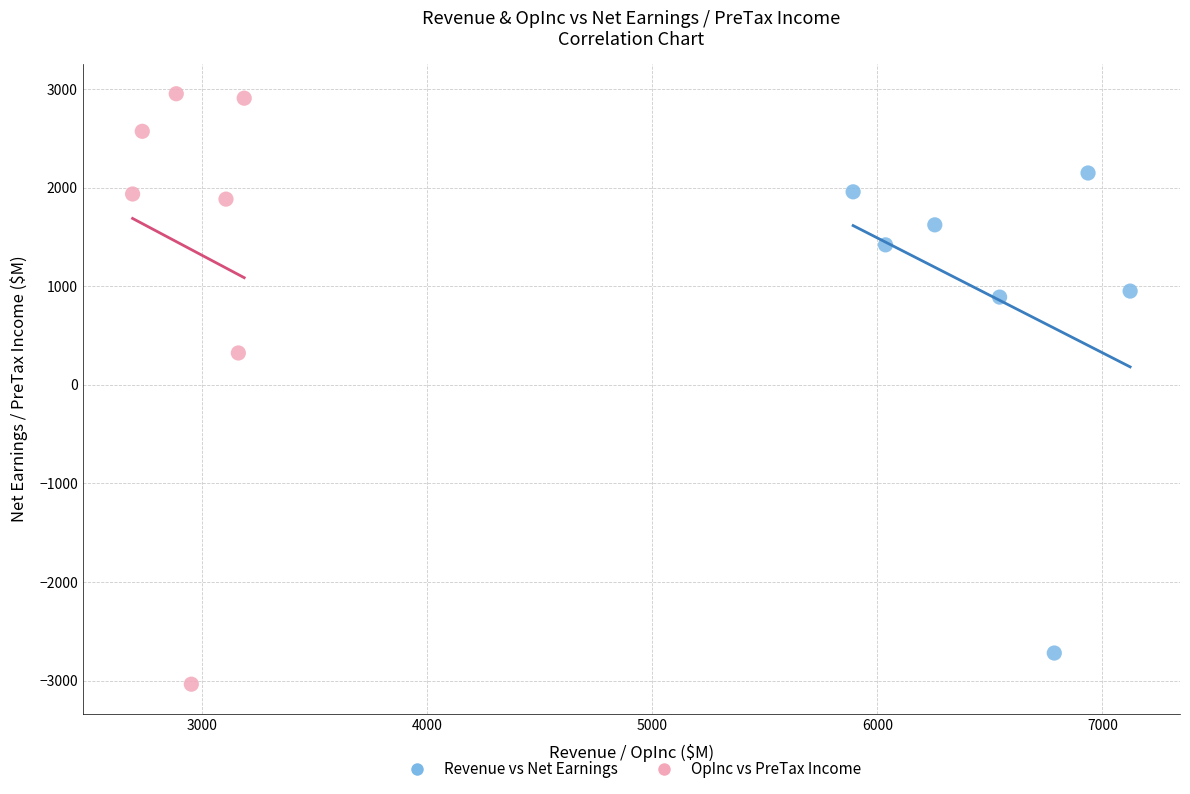

Which series contains the lowest Y value?

OpInc vs PreTax Income